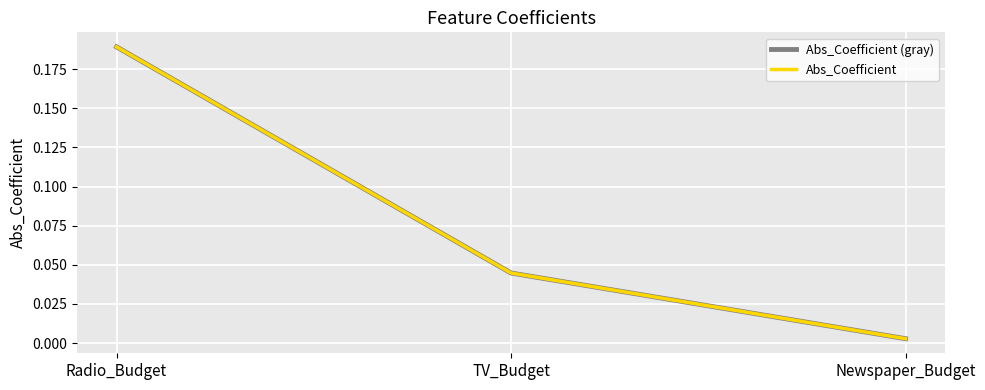

What is the highest value of the Abs_Coefficient (gray) series?

0.2